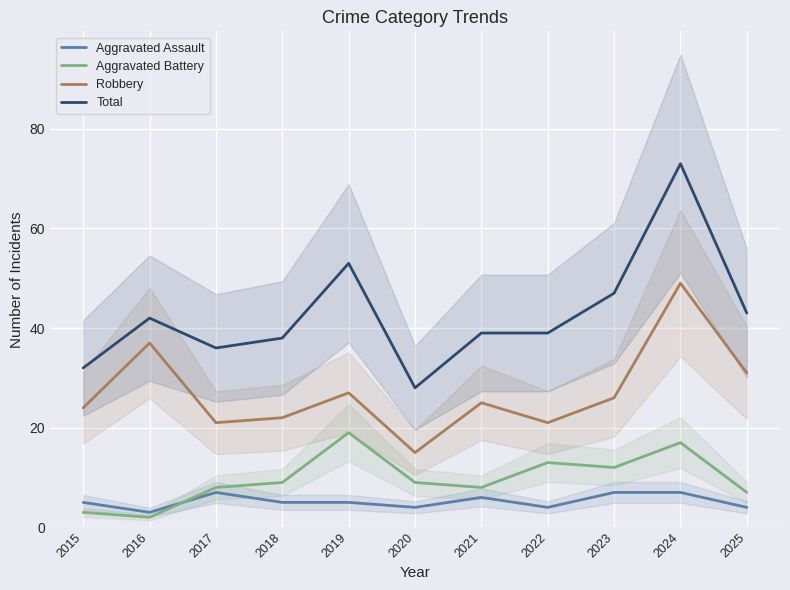

True or false: Aggravated Battery has more than 1 interior local peaks.

True